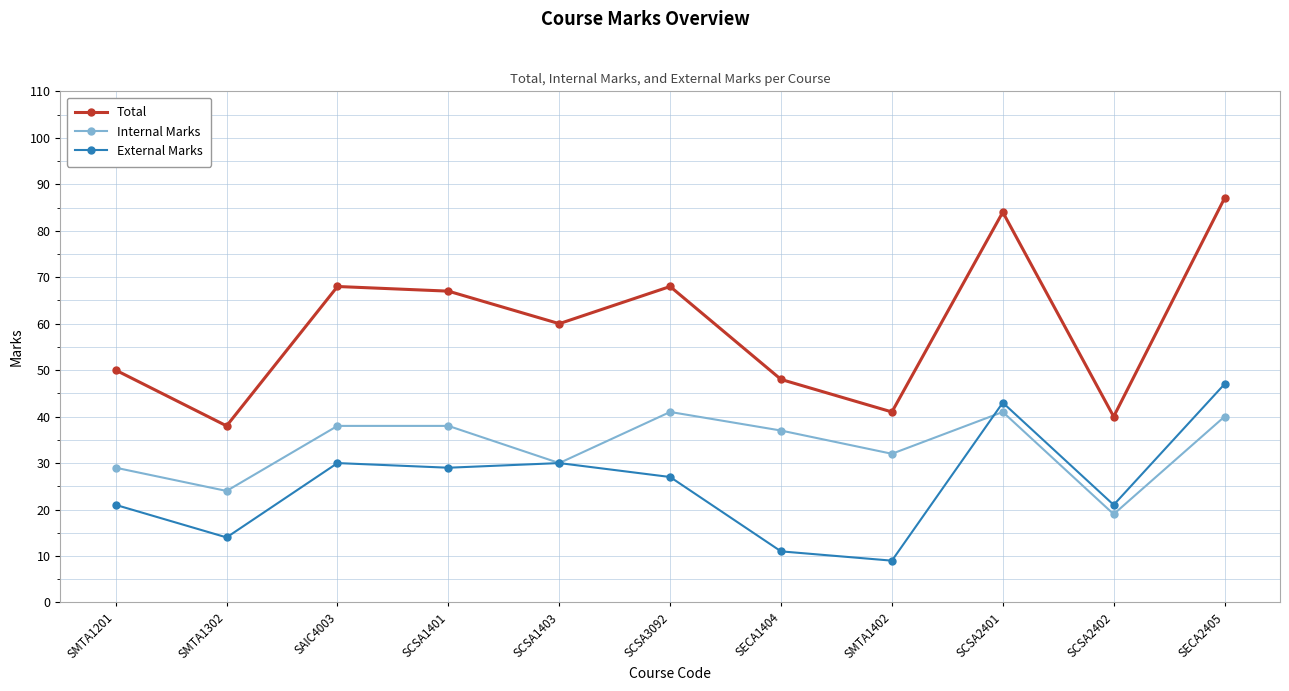

Count the number of categories in the chart.

11